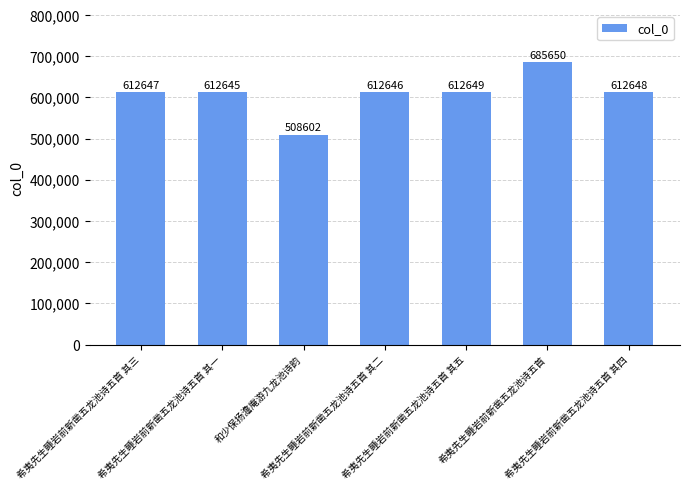

List the labels in order of value, largest first.

希夷先生睡岩前新凿五龙池诗五首, 希夷先生睡岩前新凿五龙池诗五首 其五, 希夷先生睡岩前新凿五龙池诗五首 其四, 希夷先生睡岩前新凿五龙池诗五首 其三, 希夷先生睡岩前新凿五龙池诗五首 其二, 希夷先生睡岩前新凿五龙池诗五首 其一, 和少保扬澹庵游九龙池诗韵